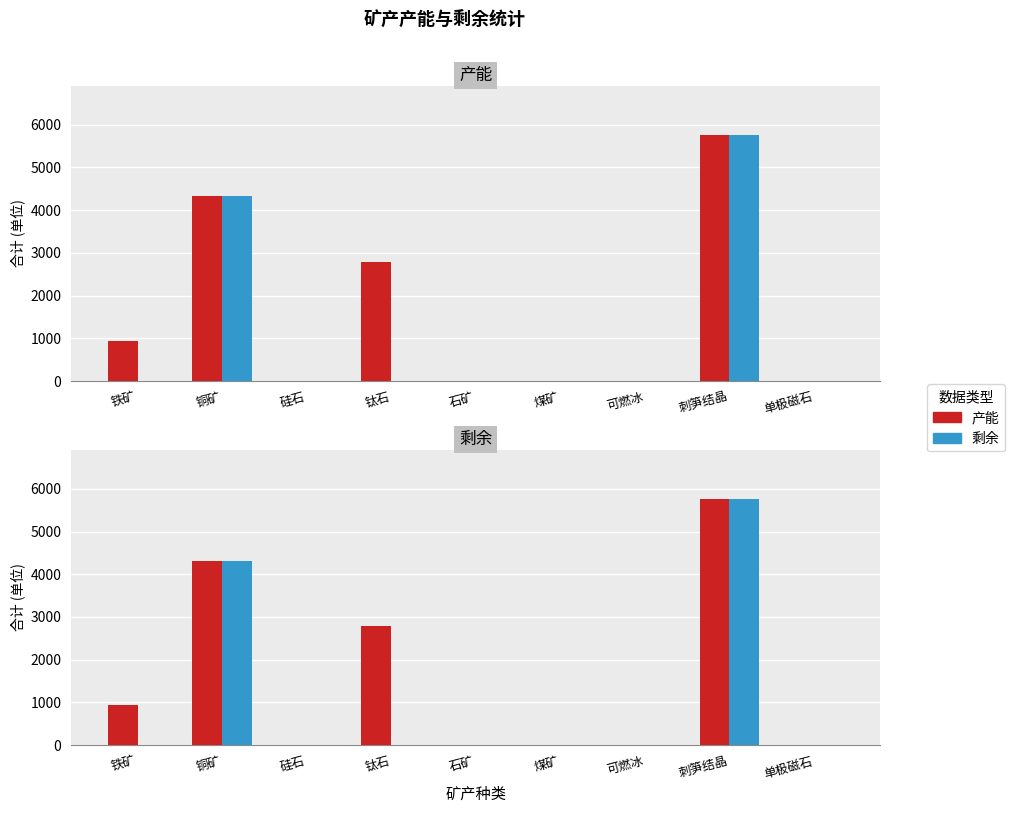

What is the highest value of the 剩余 series?

5760